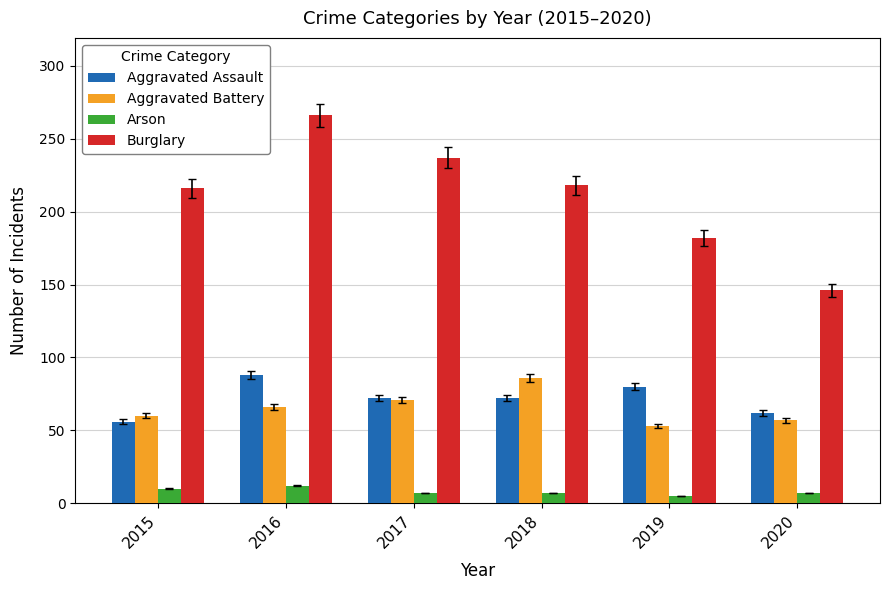

Is it true that Aggravated Assault equals 108 at 2019?

False